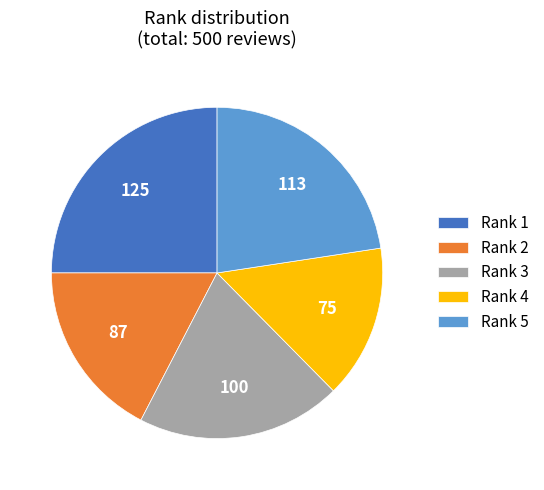

Do Rank 1 and Rank 3 together represent more than half of the pie?

No